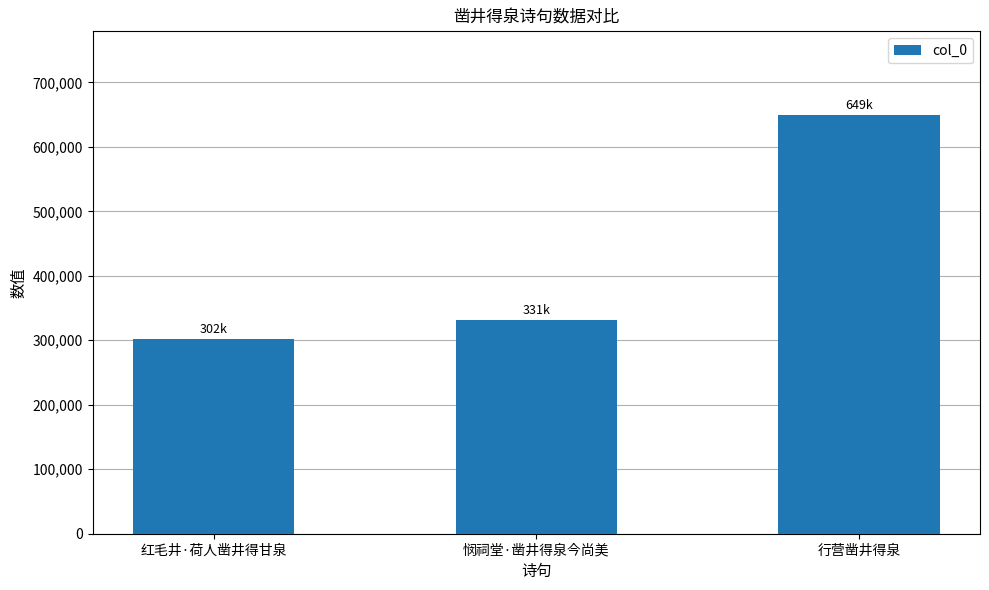

Reading right to left, list all the values displayed in this chart.

649262	331367	301961